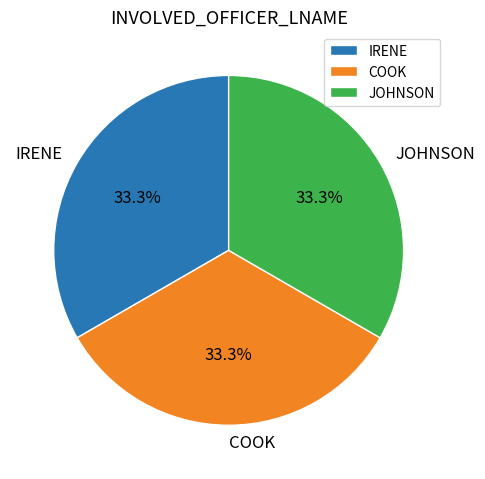

Do COOK and JOHNSON together represent more than half of the pie?

Yes